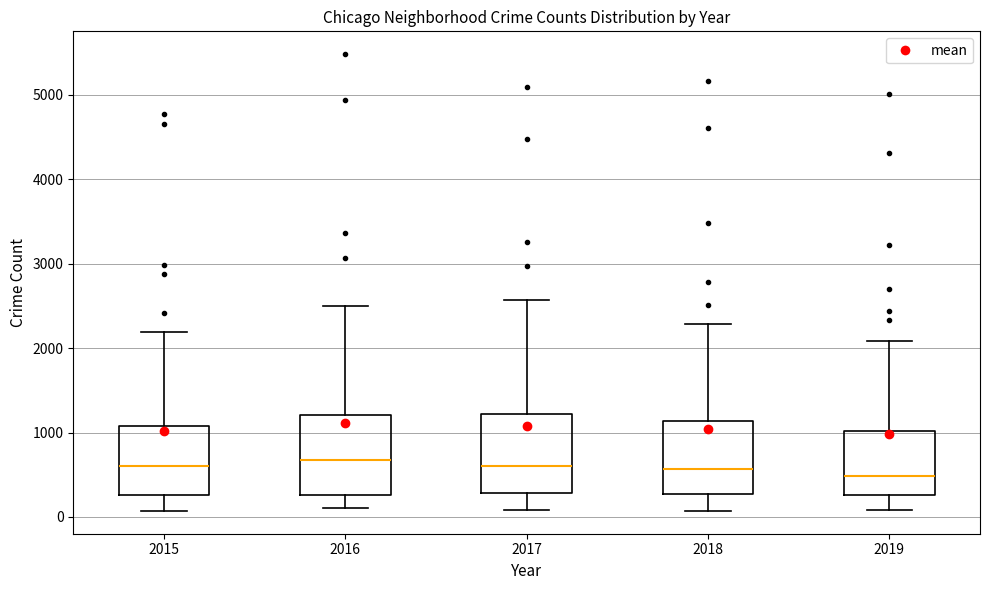

Reading left to right, transcribe this box plot: for each box, give where its median line is, the range the box spans, and where its two whiskers end, as read against the y-axis. The values are not printed on the chart, so give them approximately, as read against the axis.

2015: median 600, box 300 to 1100, whiskers 100 to 2200
2016: median 700, box 300 to 1200, whiskers 100 to 2500
2017: median 600, box 300 to 1200, whiskers 100 to 2600
2018: median 600, box 300 to 1100, whiskers 100 to 2300
2019: median 500, box 300 to 1000, whiskers 100 to 2100